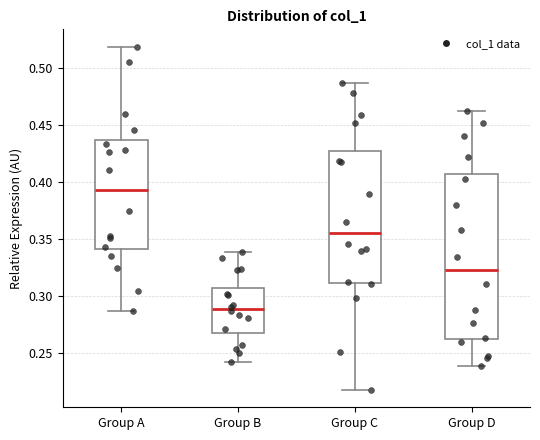

Which box has the lowest median line?

Group B